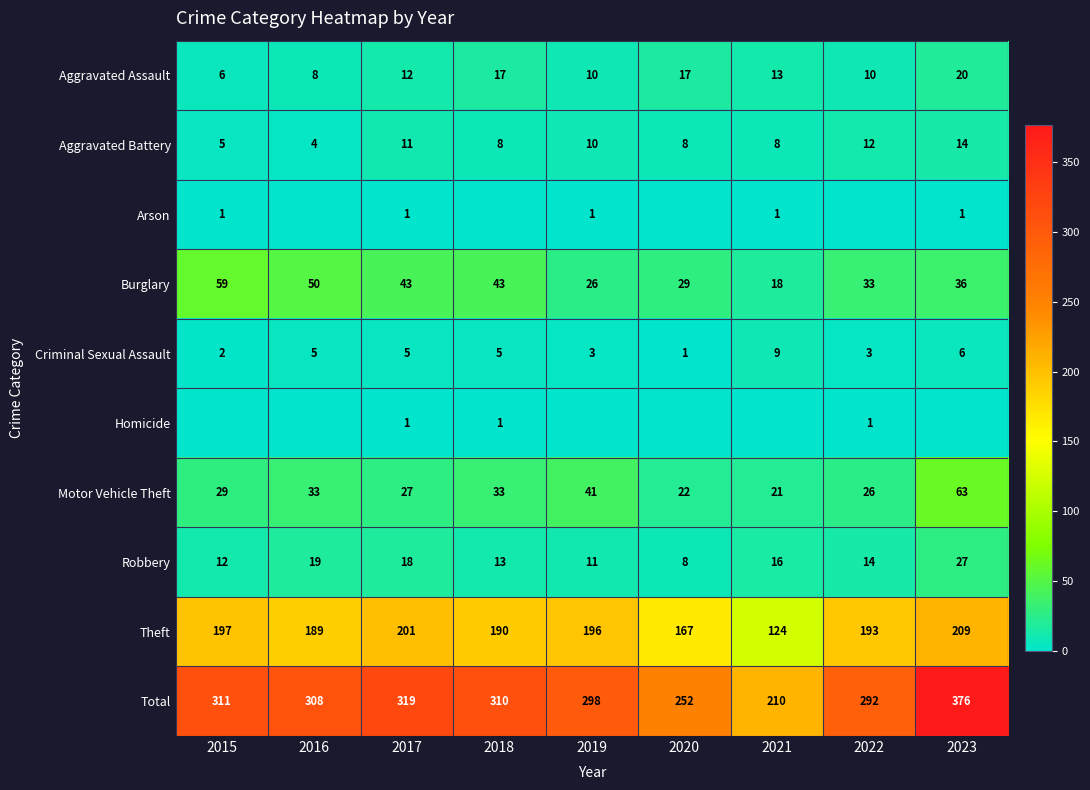

The value of Burglary at 2015 is 59. True or false?

True